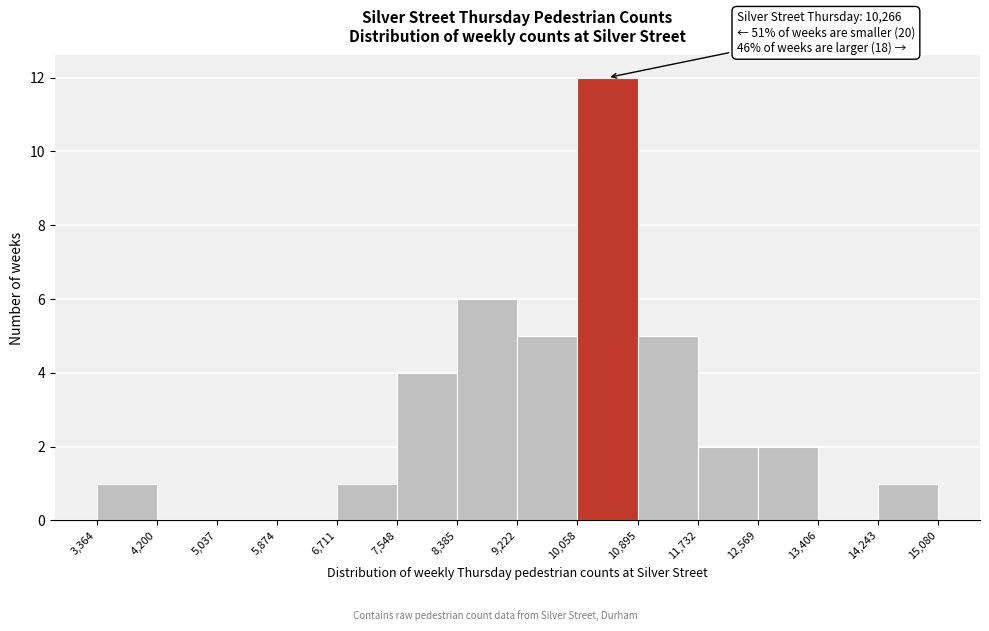

Which range on the x-axis has the tallest bar?

10,058 to 10,895